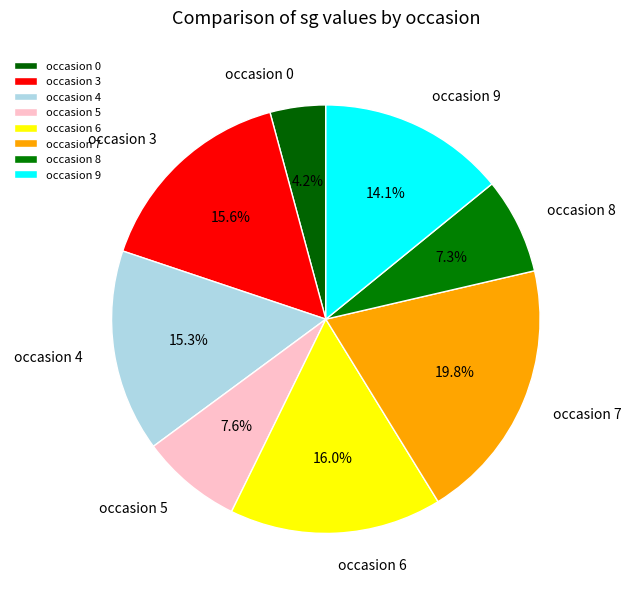

Count the number of slices in the pie.

8